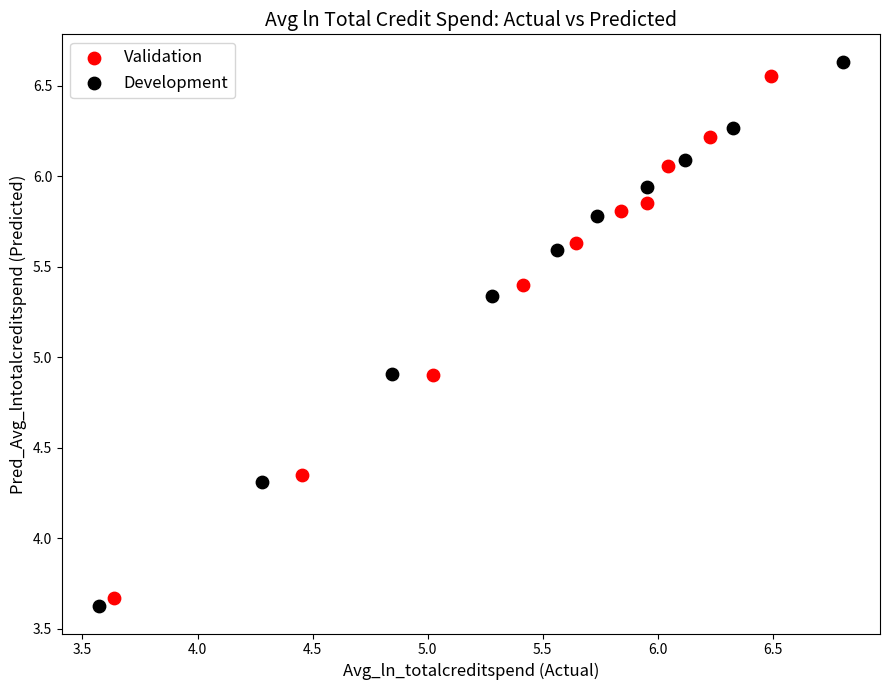

Which series has the largest Y range (max minus min)?

Development